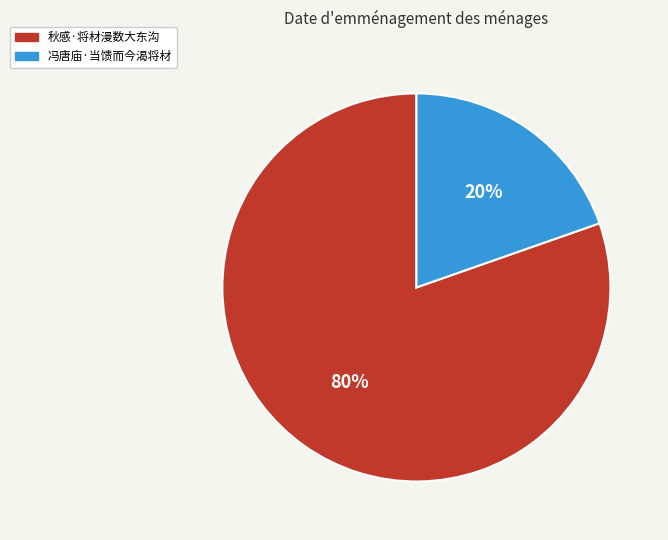

Do 秋感·将材漫数大东沟 and 冯唐庙·当馈而今渴将材 together represent more than half of the pie?

Yes